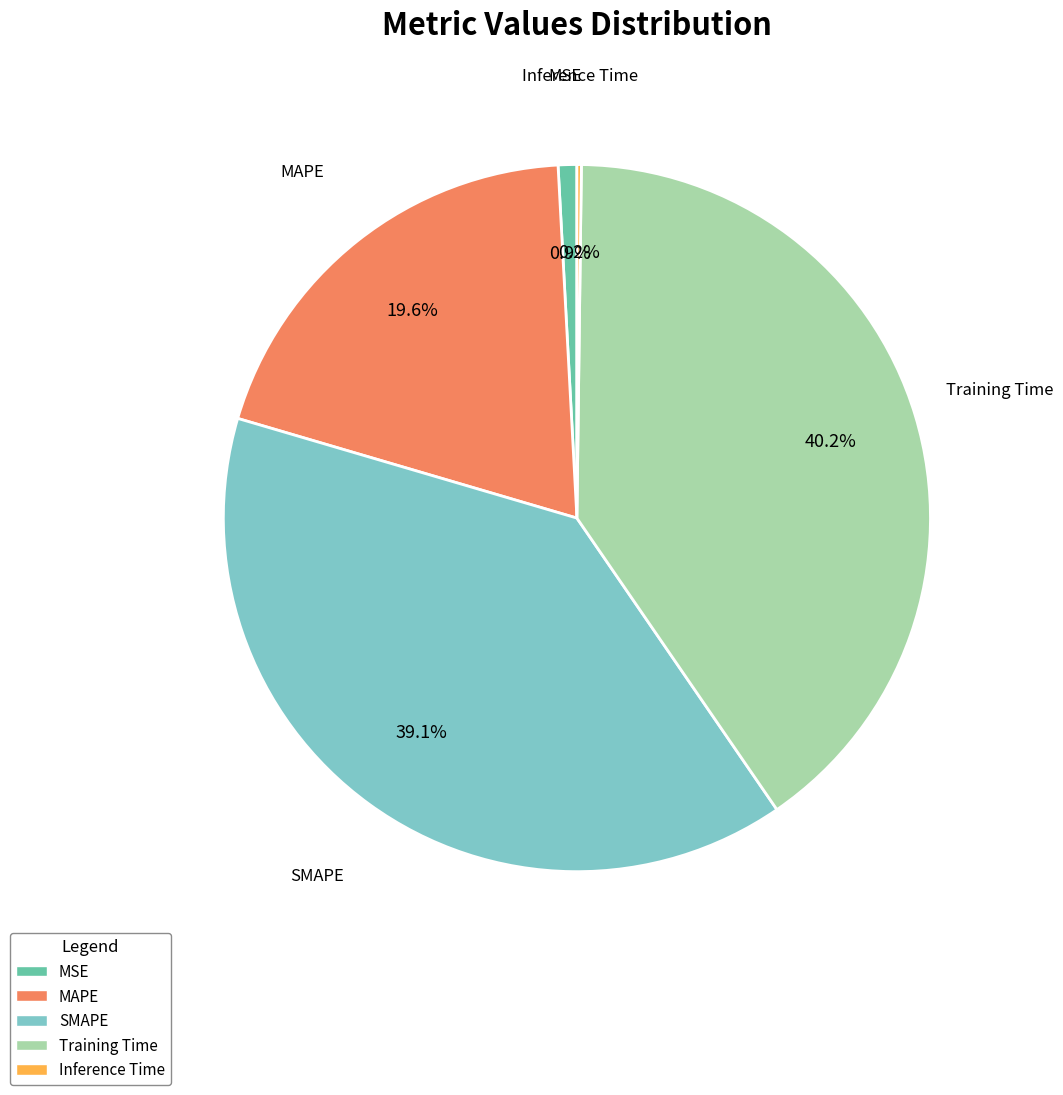

How much of the chart is everything except Training Time?

59.8%